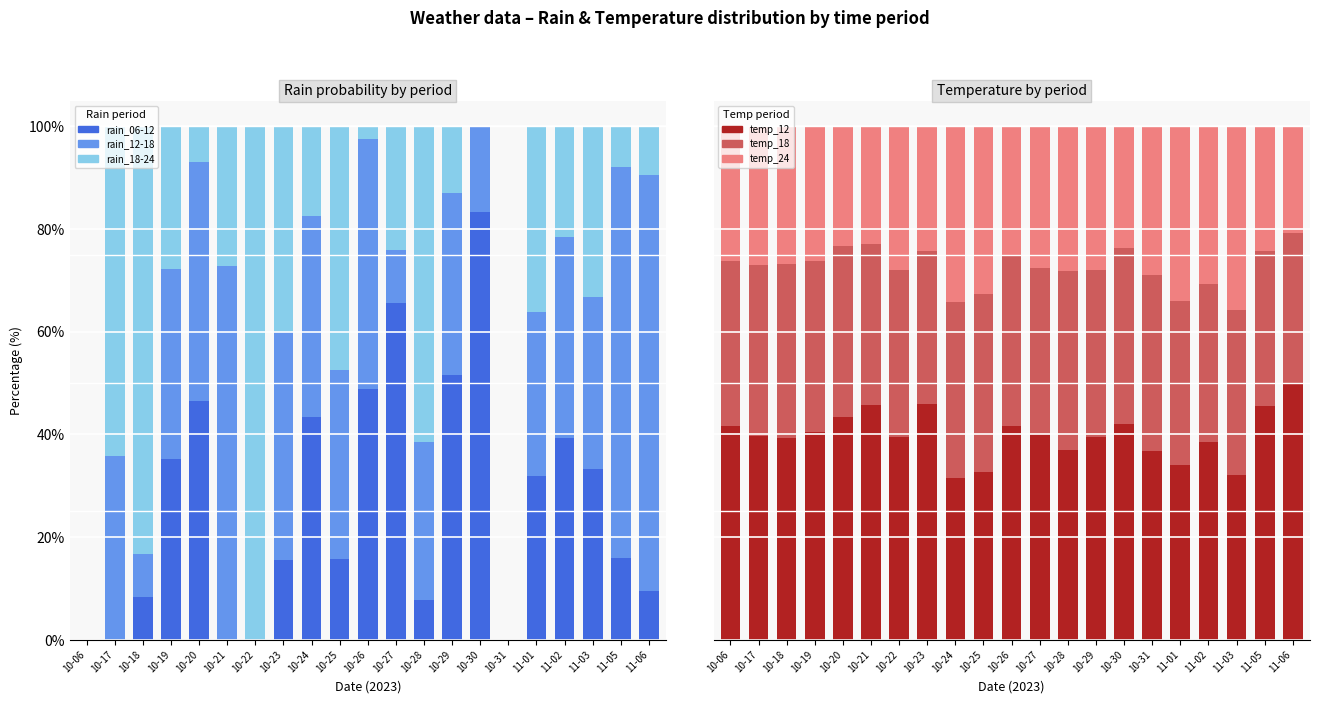

Which label corresponds to the smallest value in the chart?

11-06